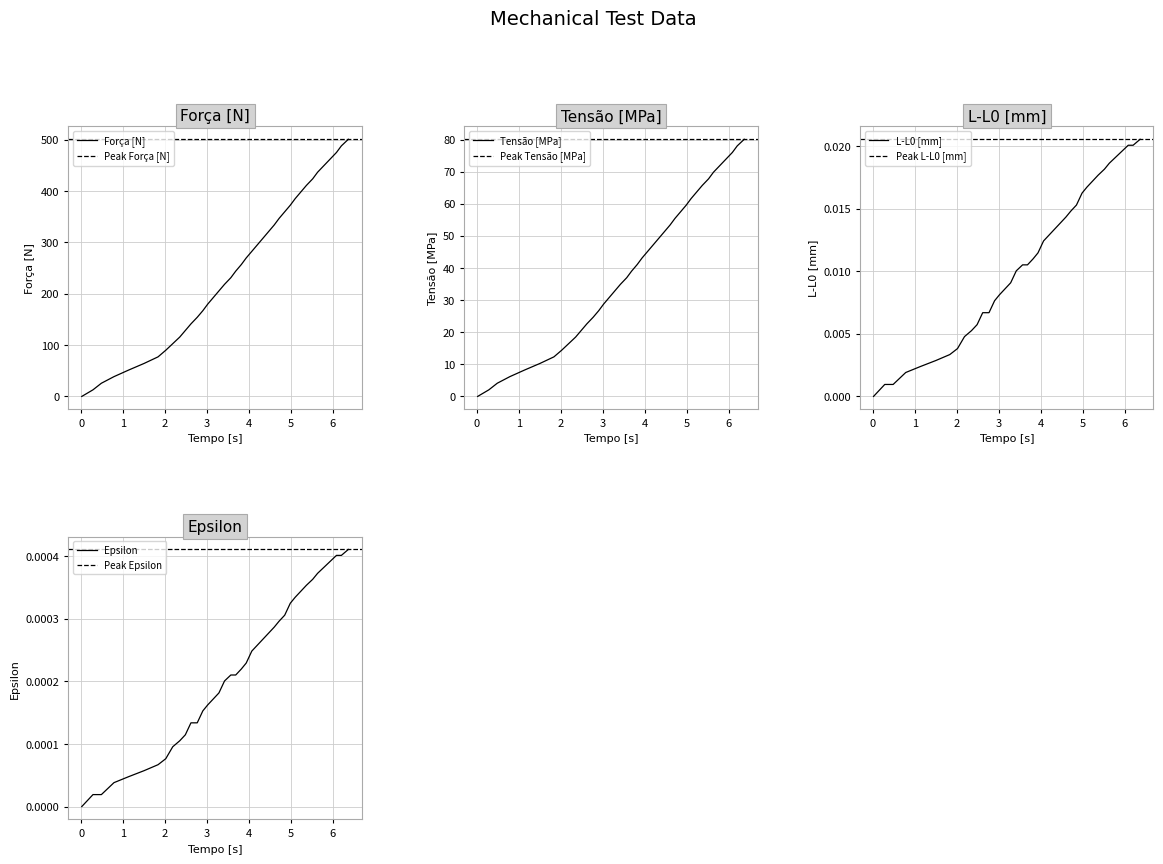

What is the value of the Tensão [MPa] point at the 32nd from the left?

63.7